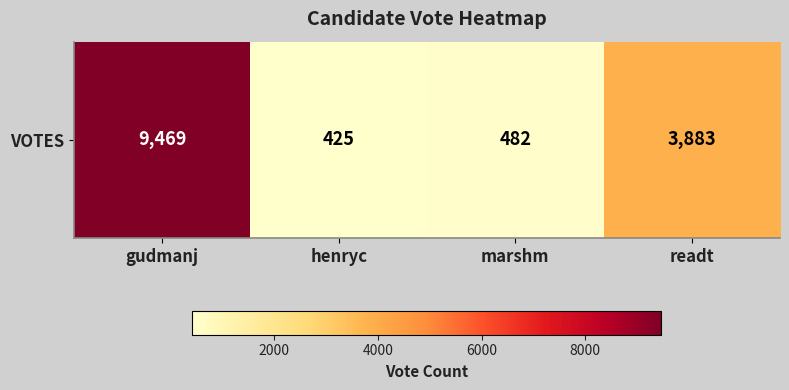

How many values are below 3883?

2